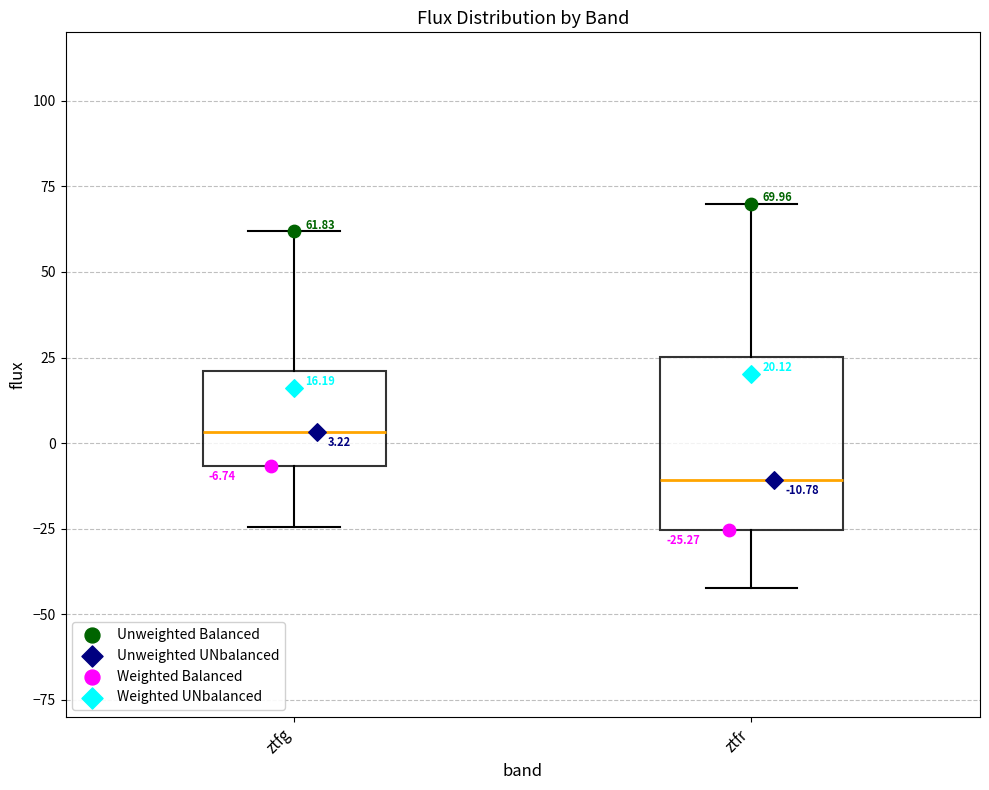

Which box's median line is the highest?

ztfg